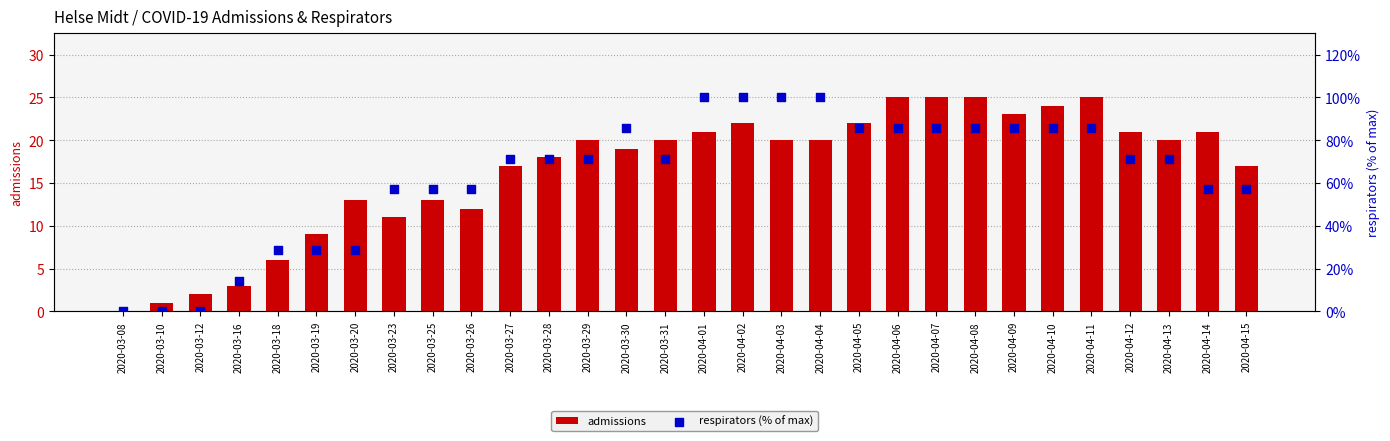

What are all the series names shown in the legend?

admissions, respirators (% of max)